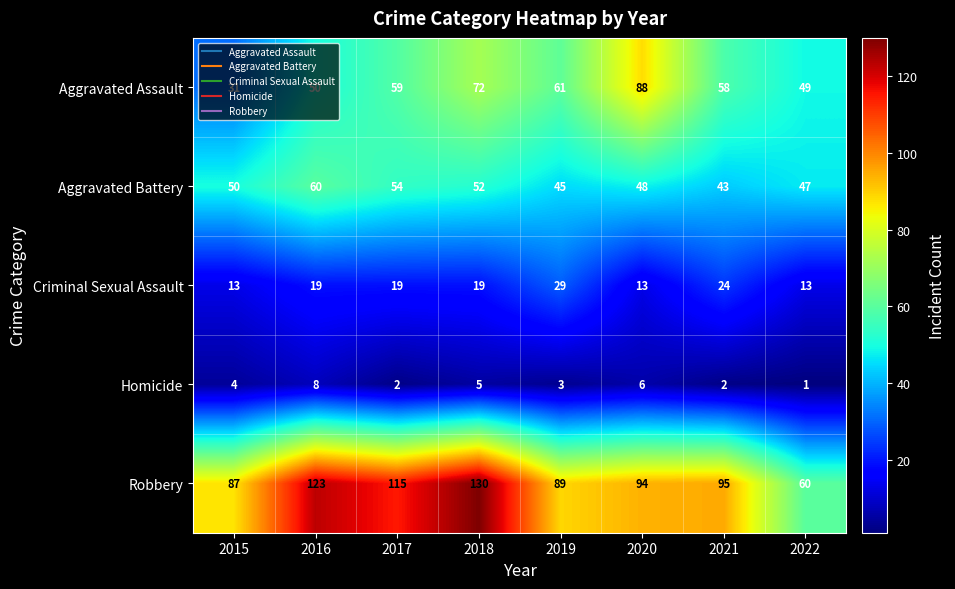

The value of Aggravated Assault at 2017 is 59. True or false?

True